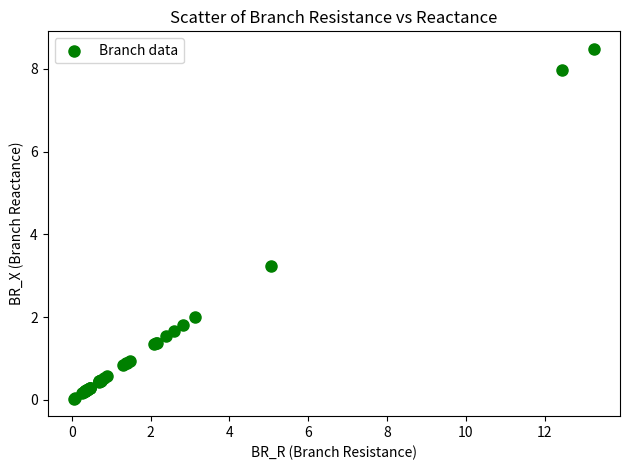

What Y value in the scatter plot is closest to 4?

3.2